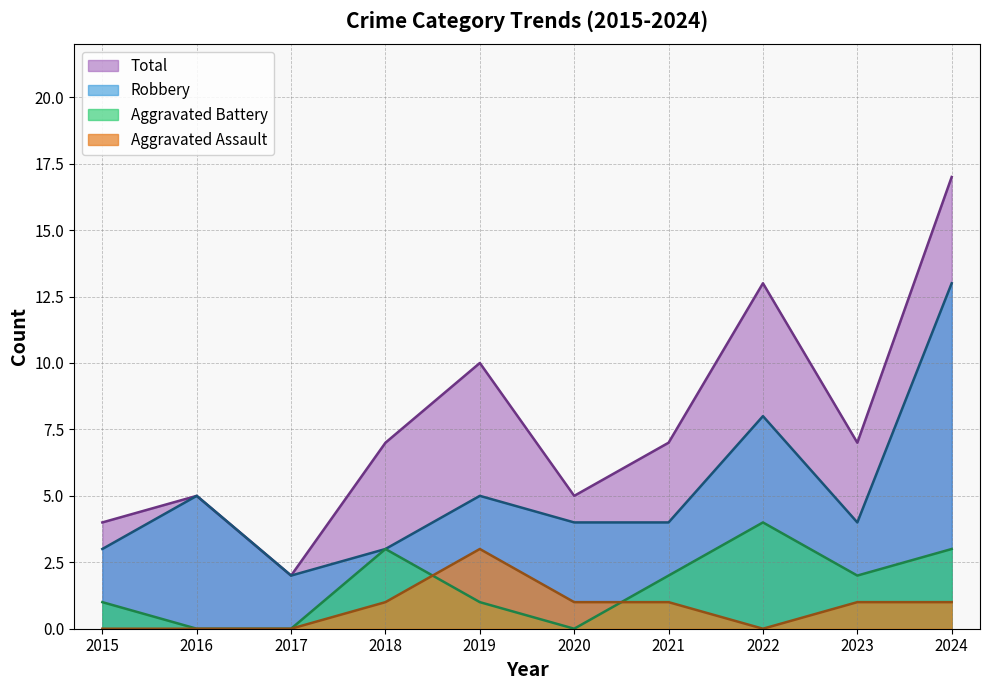

Count the number of categories in the chart.

10